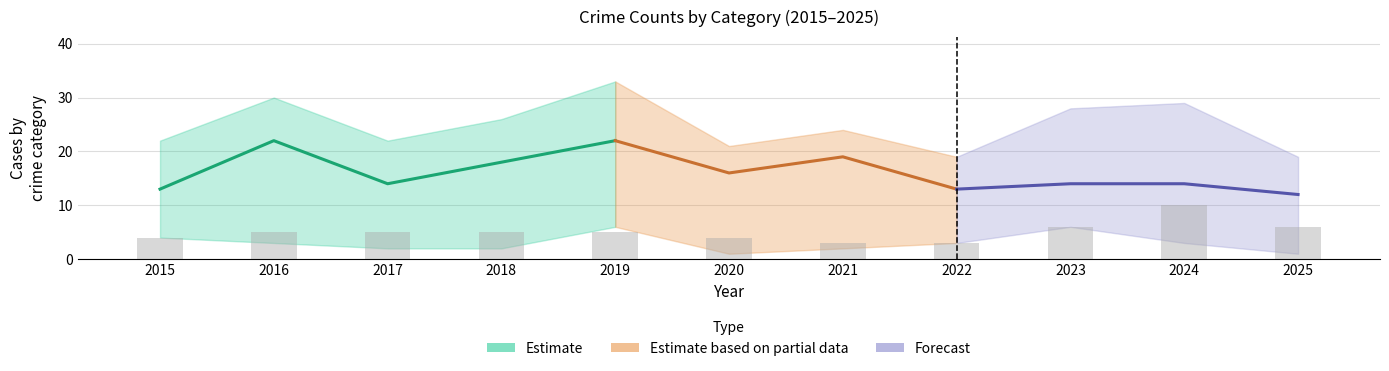

Where is Total nearest to the value 26?

2018